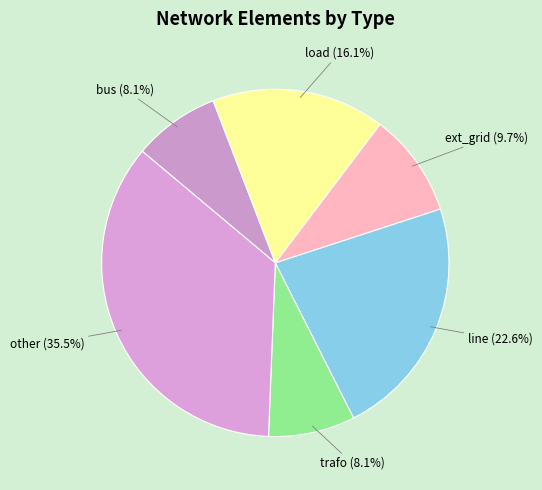

Which category has the biggest portion of the pie?

other